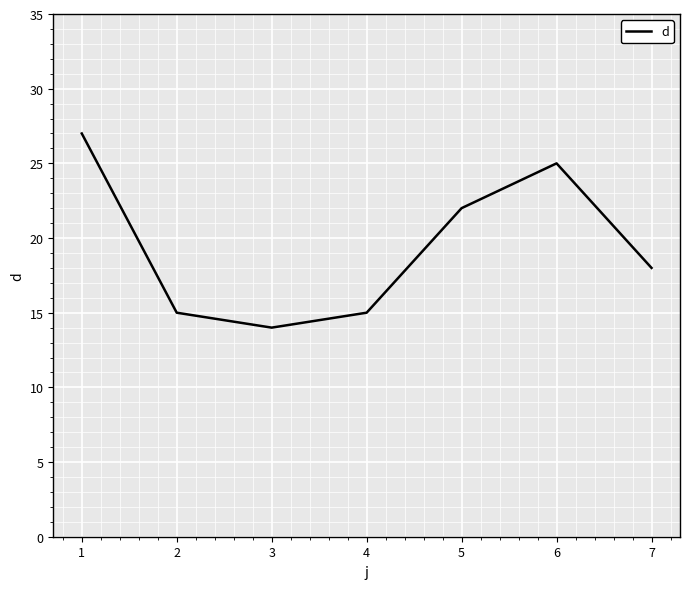

What is the difference between the second highest and minimum values?

11